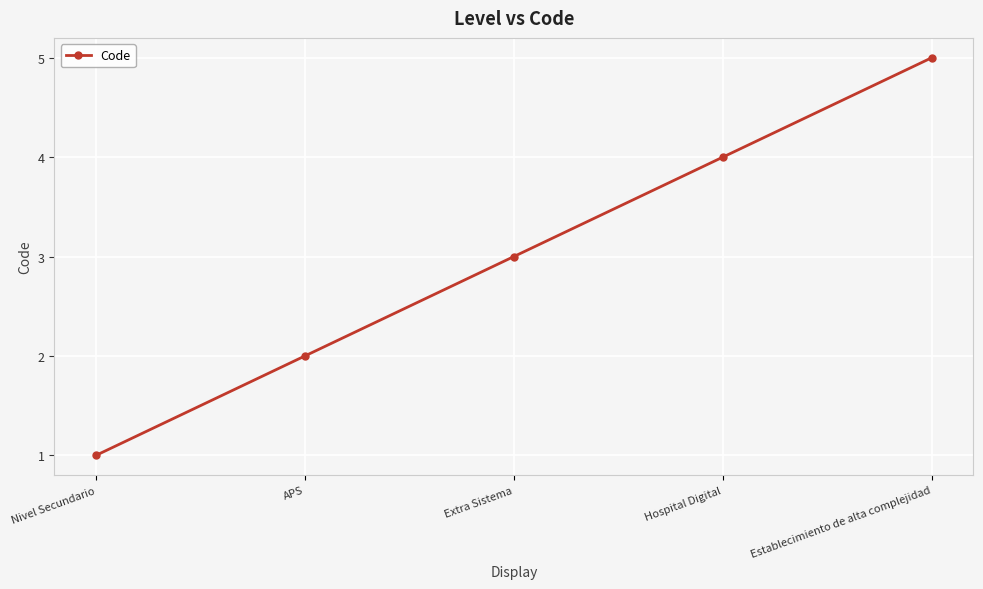

Read the value at Establecimiento de alta complejidad.

5